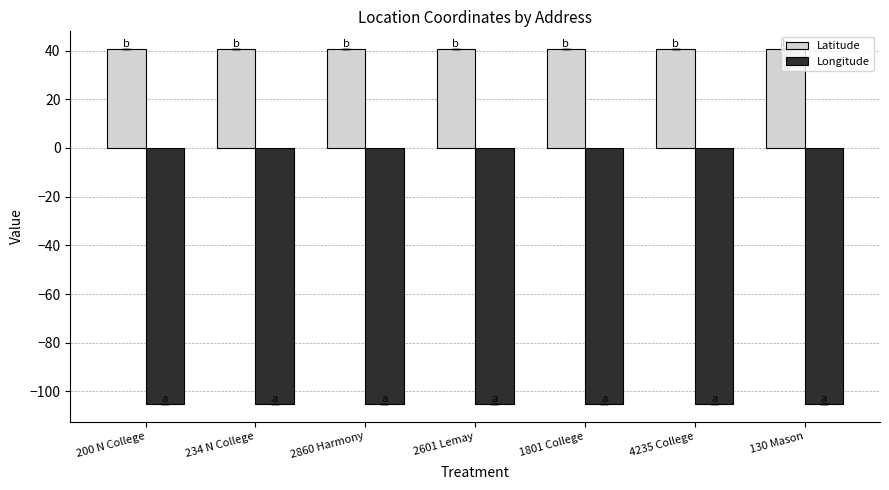

What is the smallest value displayed?

-105.1